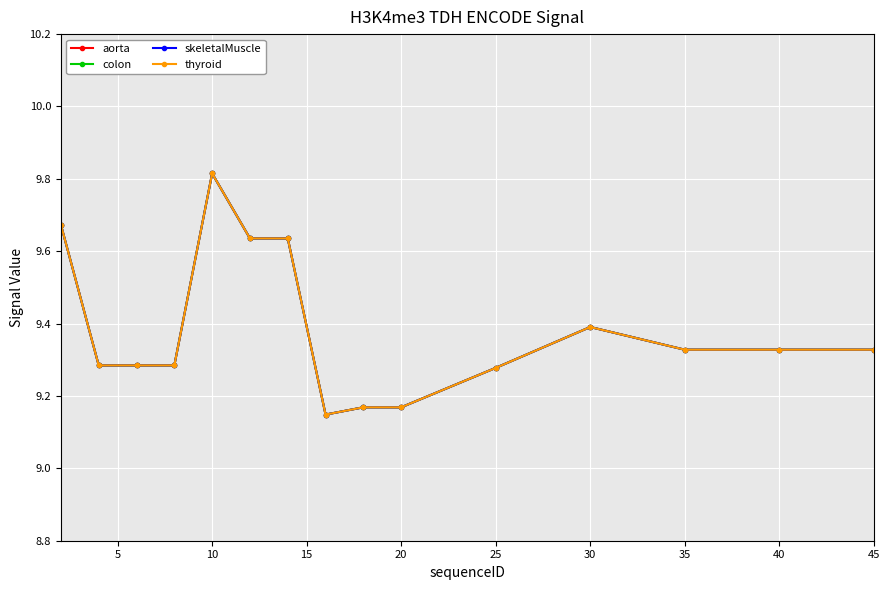

Does the chart have visible grid lines?

Yes